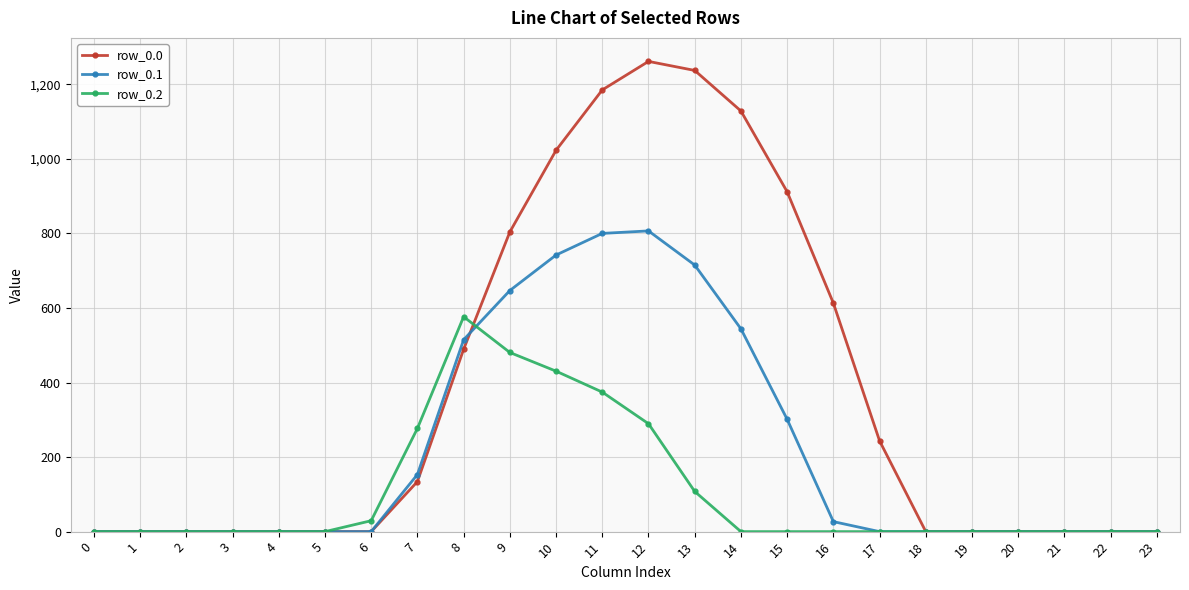

What is the sum of all row_0.1 values?

5251.7